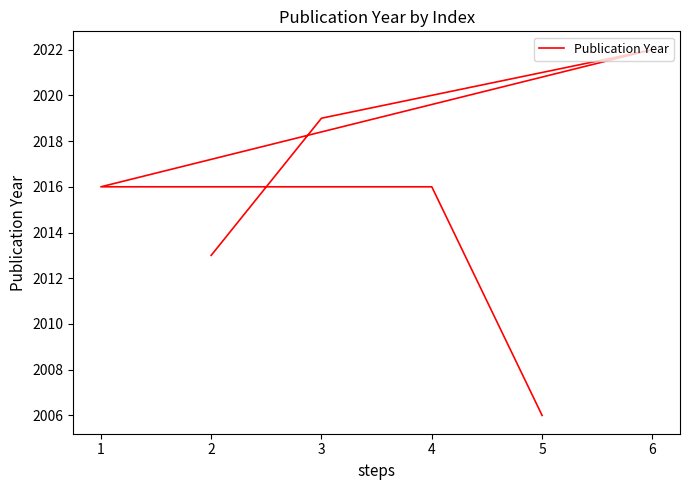

What is the average value?

2015